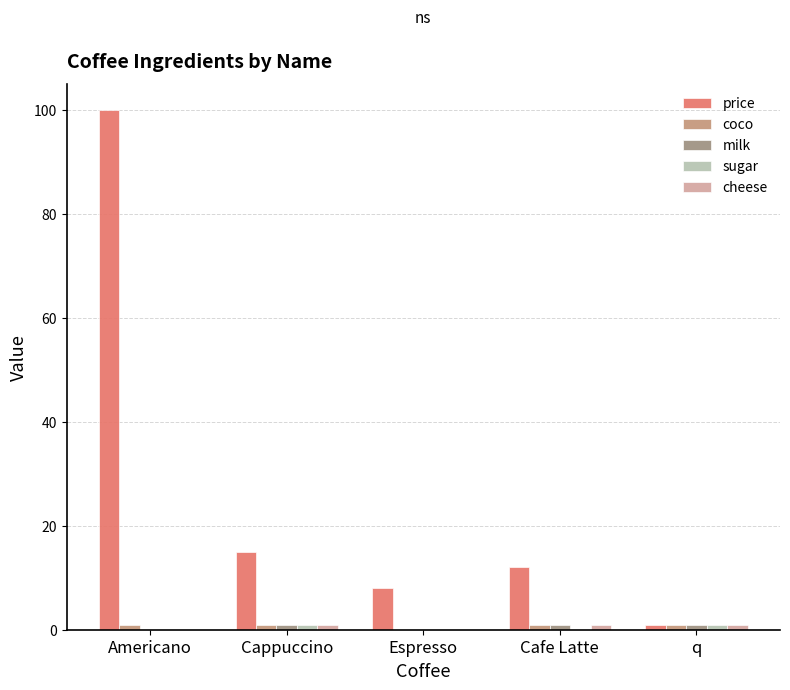

What is the difference between the highest and lowest values at Espresso?

8